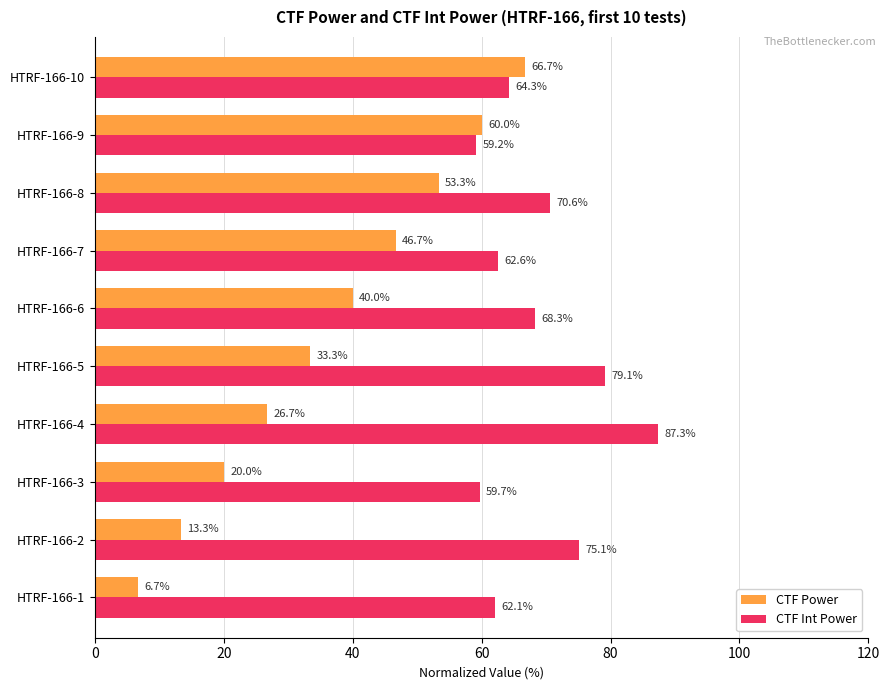

Rank the series by their average value, from highest to lowest.

CTF Int Power, CTF Power